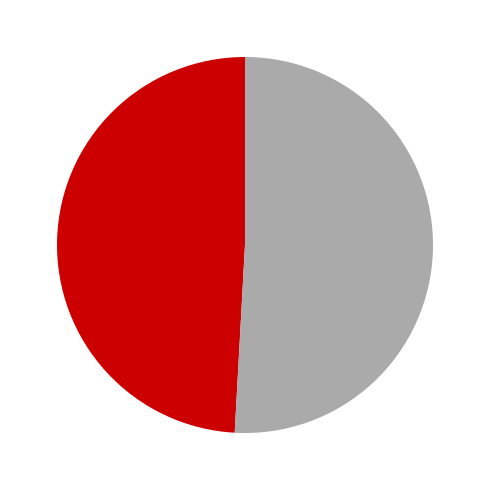

Rank the categories by value from lowest to highest.

Mission 0, Mission 1